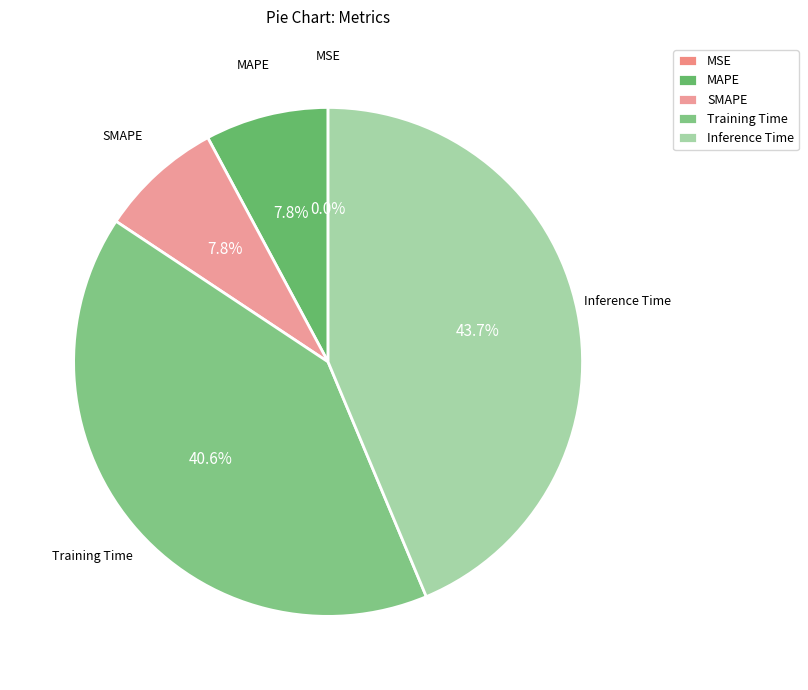

To the nearest percent, what is the difference between the MAPE and Training Time slice percentages?

33%